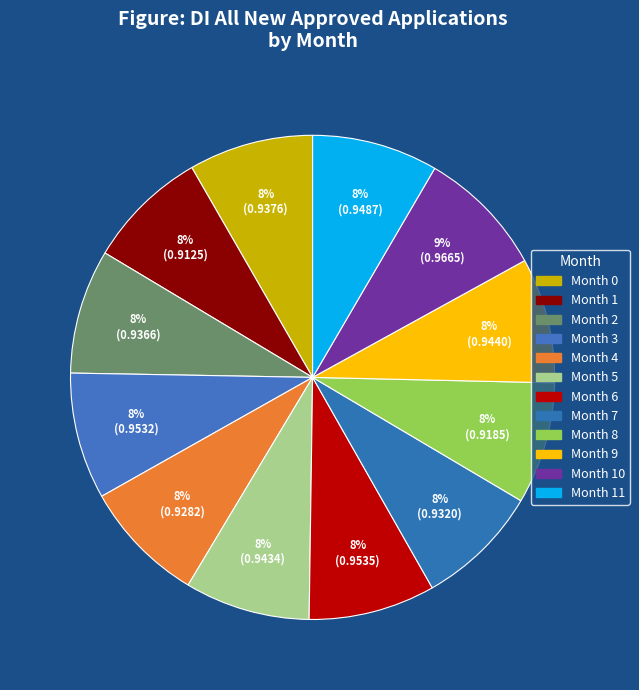

How many slices are in this pie chart?

12